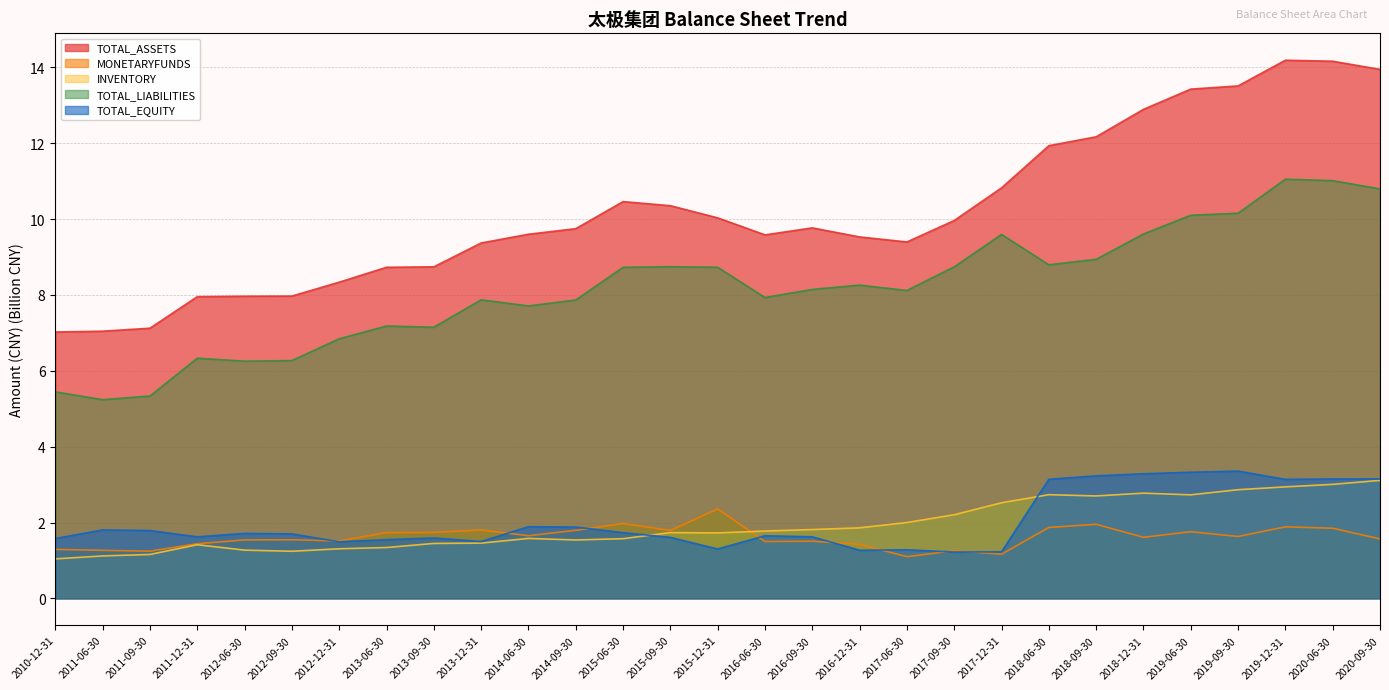

What is the maximum value shown in the chart?

14.2